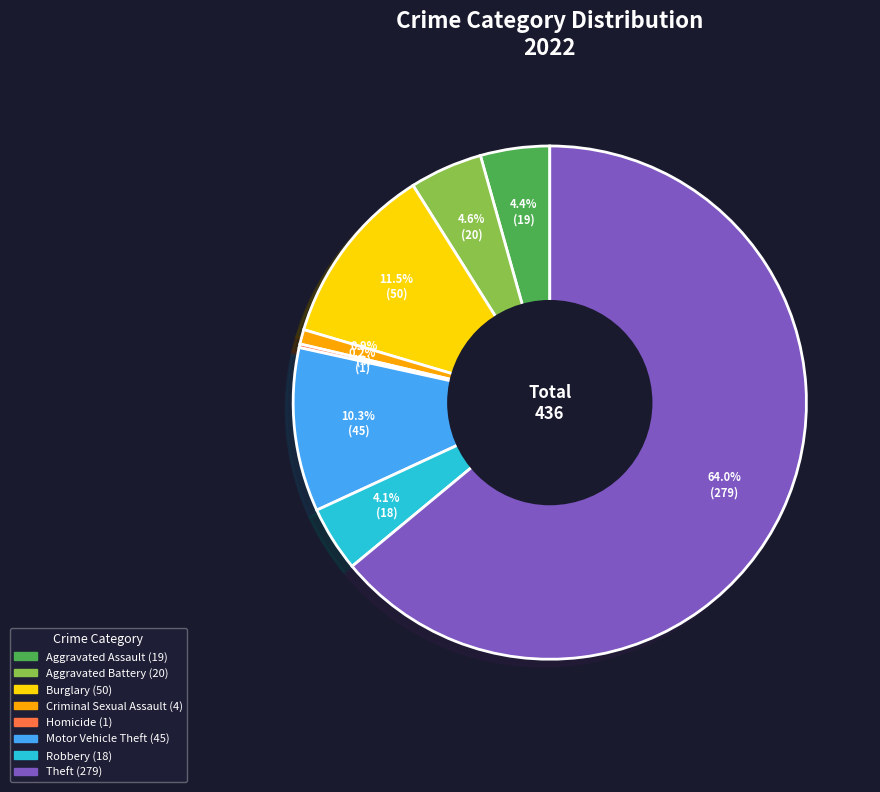

Is there a majority slice in this chart?

Yes